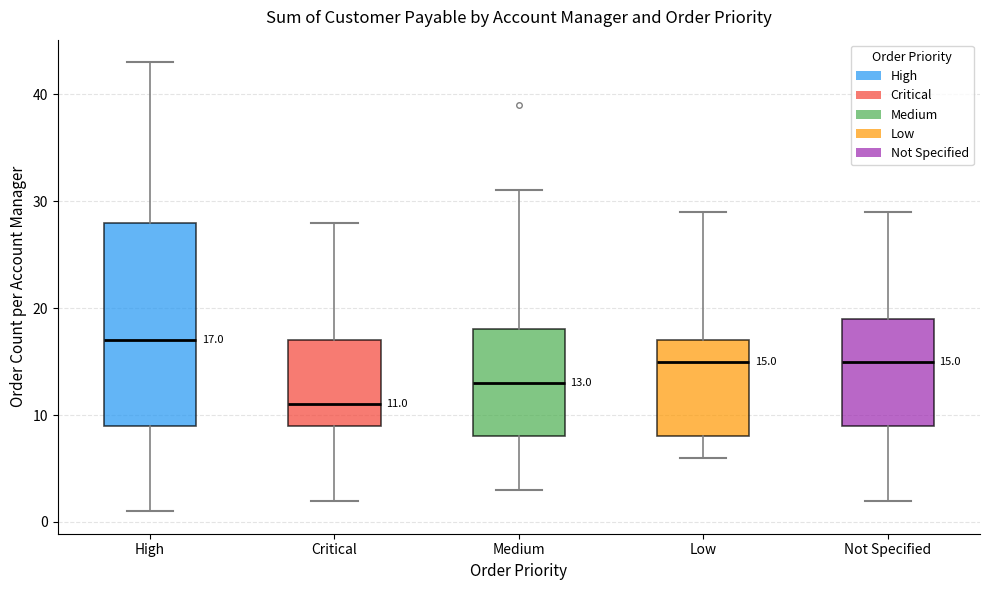

Which box is the tallest, from its lower edge to its upper edge?

High